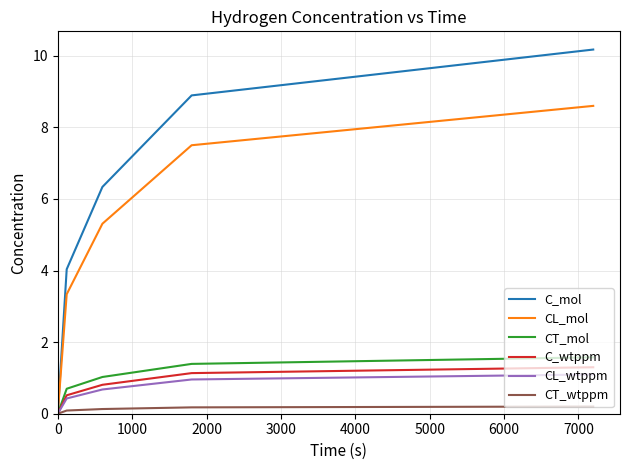

How many lines are shown in the chart?

6